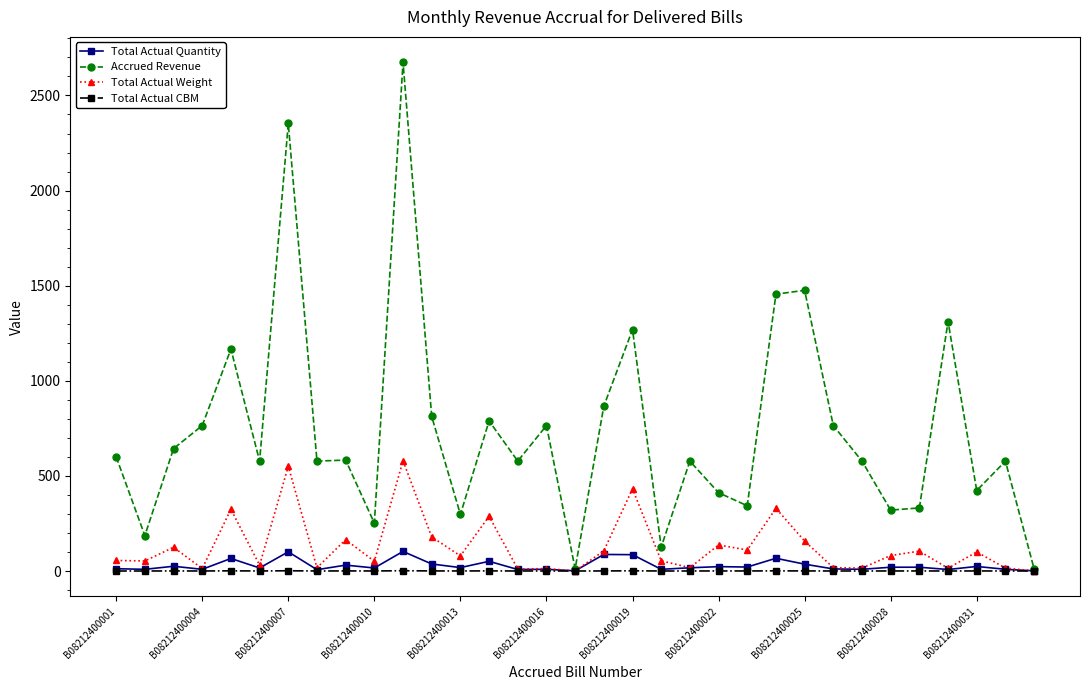

What is the maximum value for Accrued Revenue?

2674.3